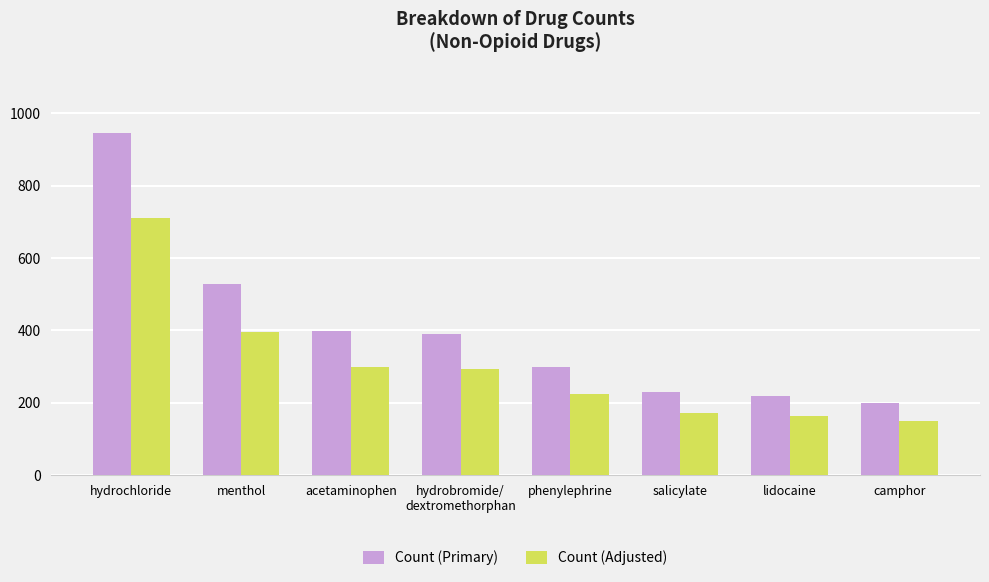

Which series has the largest total across all categories?

Count (Primary)